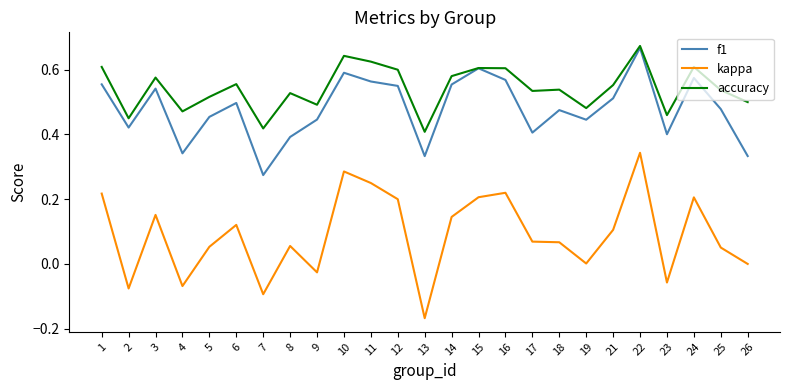

Which series has the largest range (max minus min)?

kappa